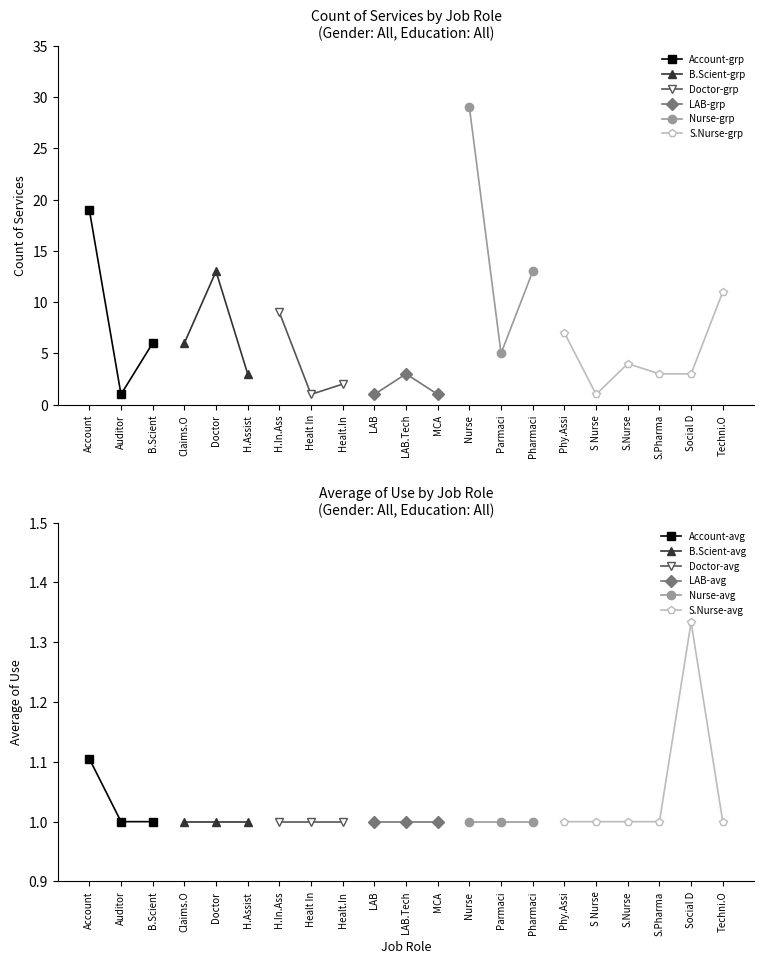

Which series changed the most between B.Scient and S.Nurse?

Count of Services